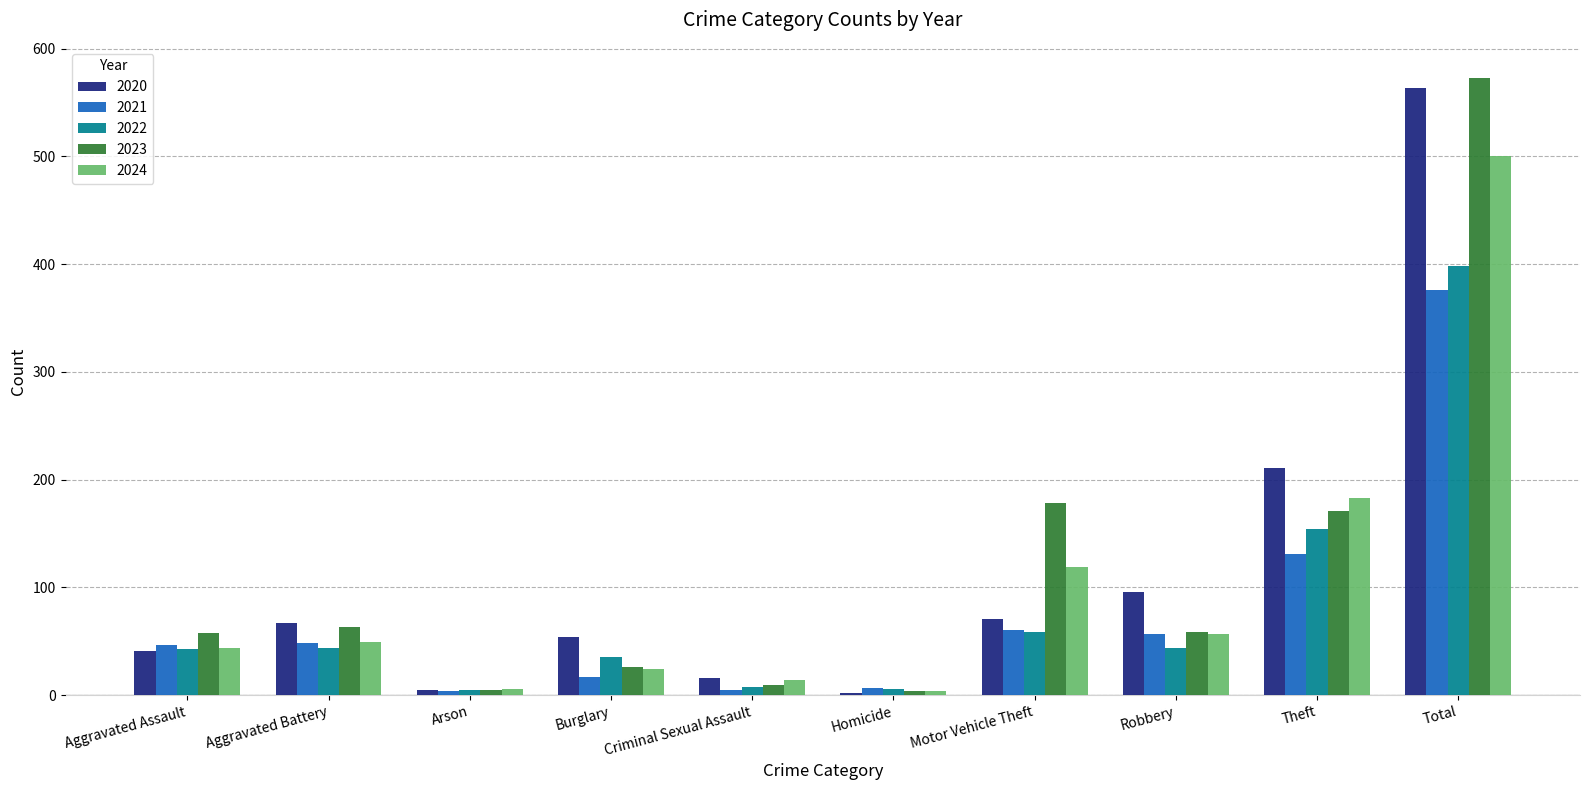

The value of 2023 at Aggravated Battery is 63. True or false?

True